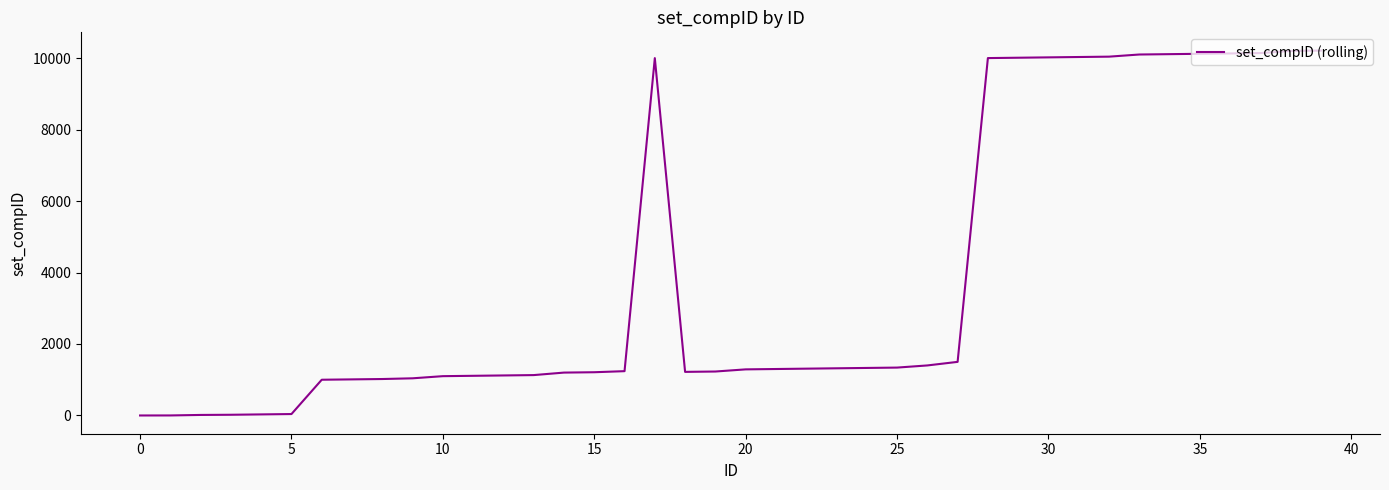

What is the difference between the maximum and minimum values?

10210